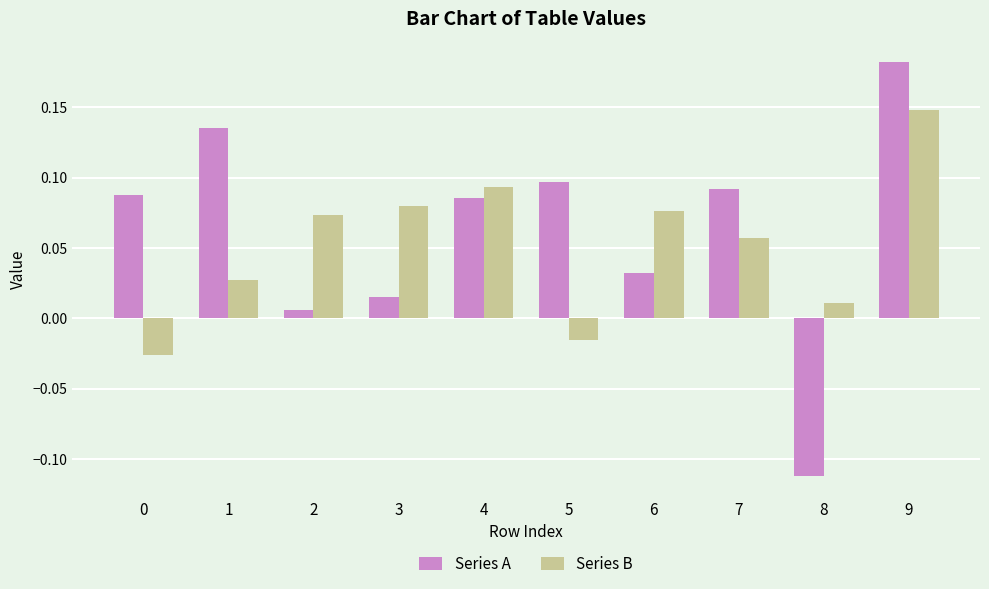

List the series in order of their peak value, highest first.

Series A, Series B